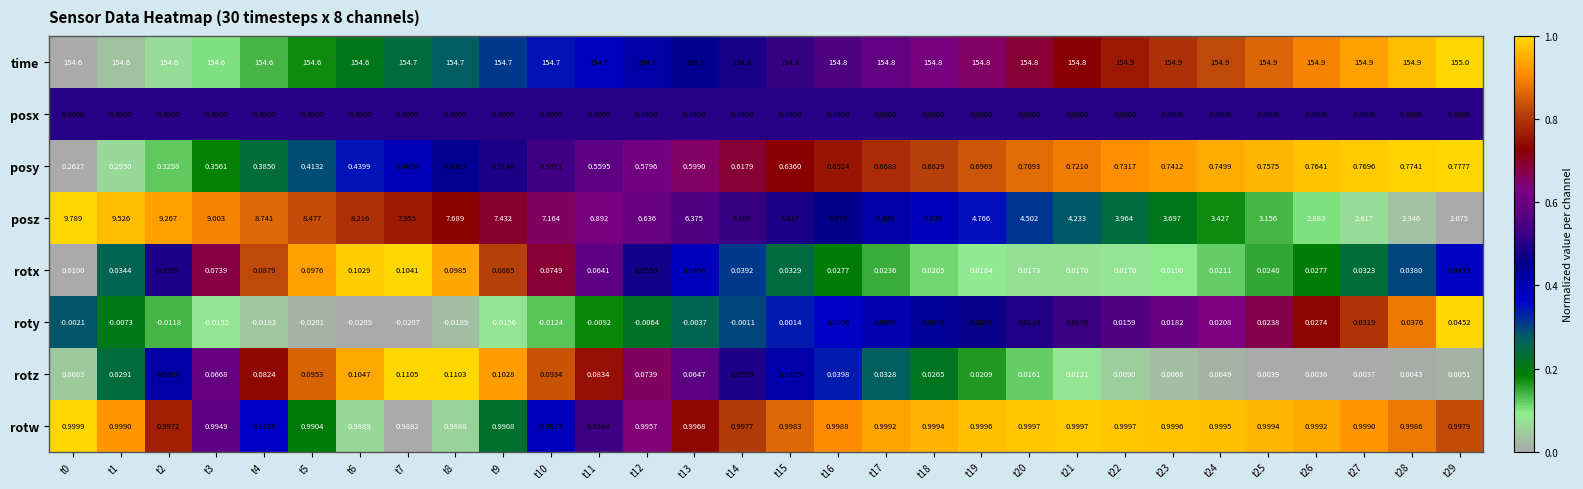

Rank the series by their maximum value, from highest to lowest.

time, posz, rotw, posy, posx, rotz, rotx, roty